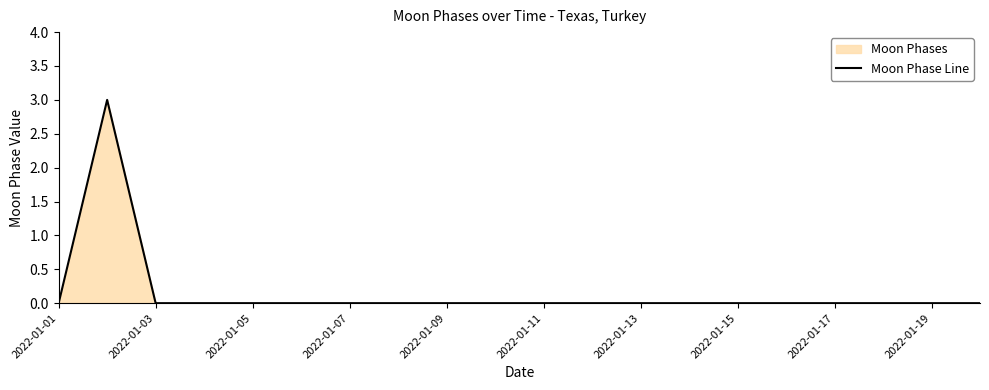

What is the difference between the maximum and minimum values?

3